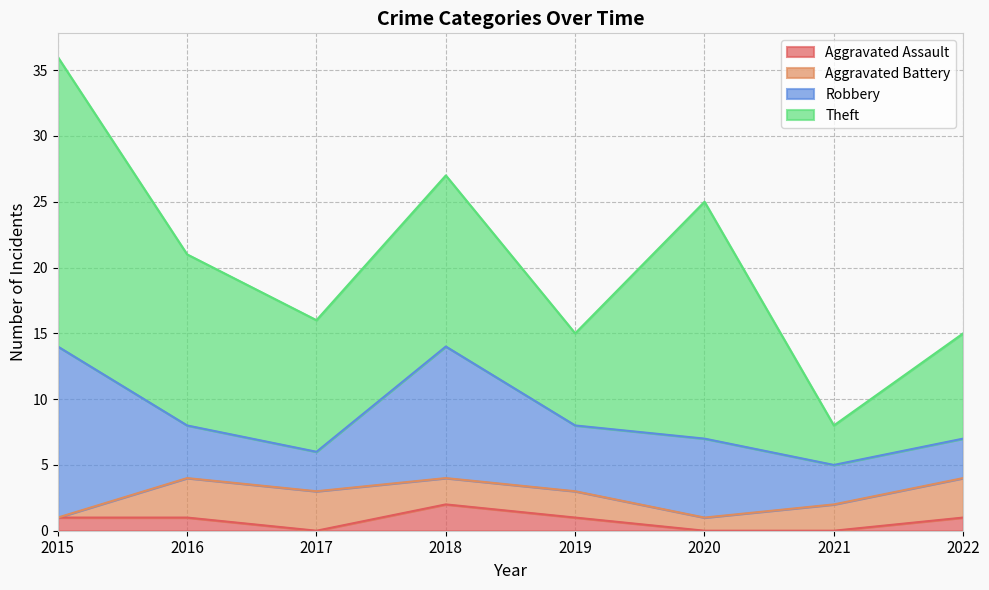

What are all the series names shown in the legend?

Aggravated Assault, Aggravated Battery, Robbery, Theft